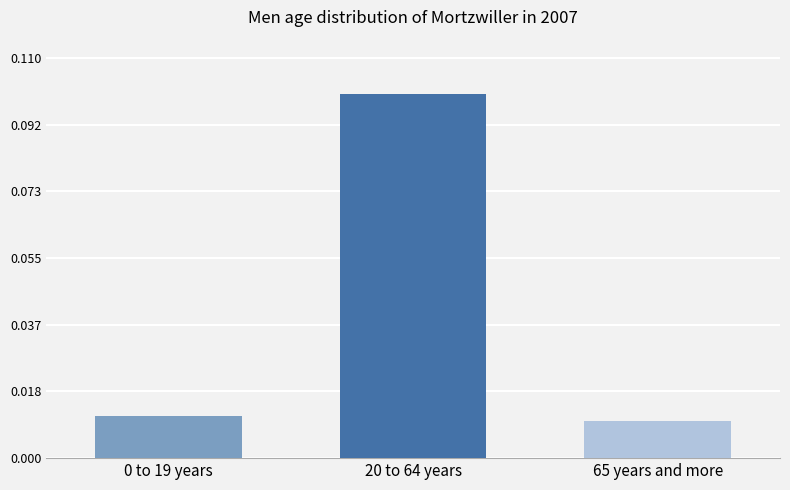

The value at 20 to 64 years is 0.1. True or false?

True